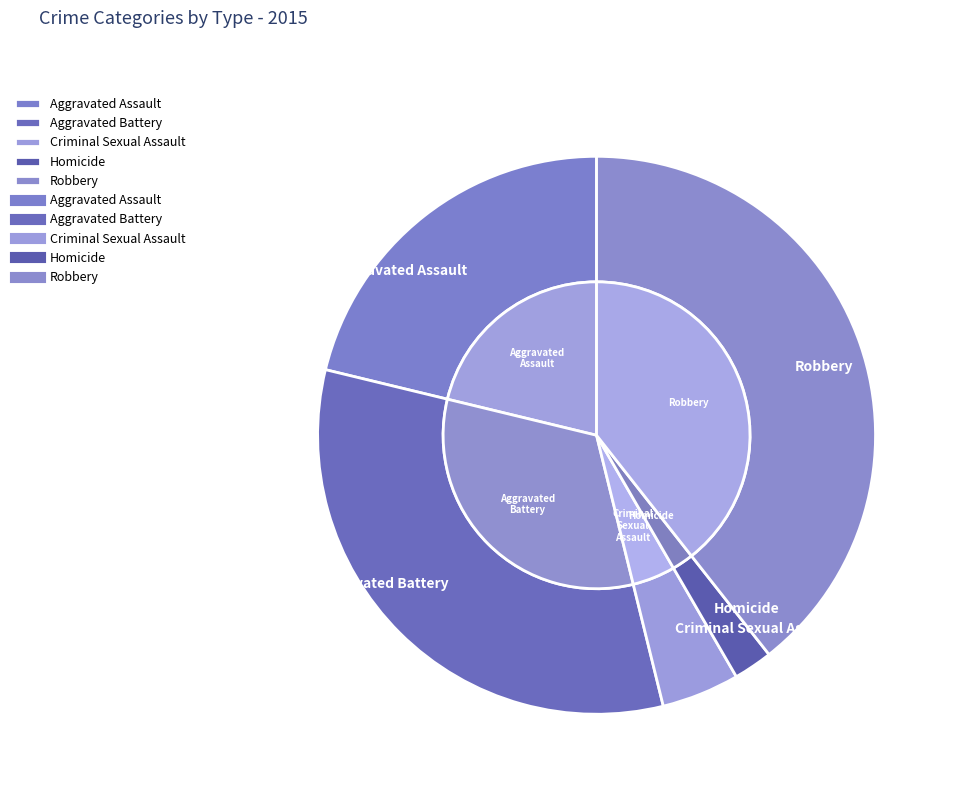

Is it true that Criminal Sexual Assault is 5% of the pie?

True